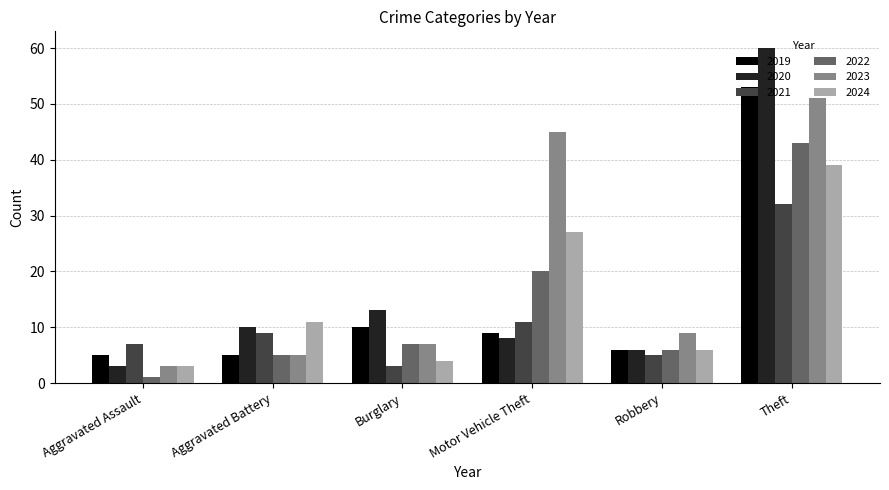

Reading left to right, list all the values displayed in this chart.

2019: 5	5	10	9	6	53
2020: 3	10	13	8	6	60
2021: 7	9	3	11	5	32
2022: 1	5	7	20	6	43
2023: 3	5	7	45	9	51
2024: 3	11	4	27	6	39